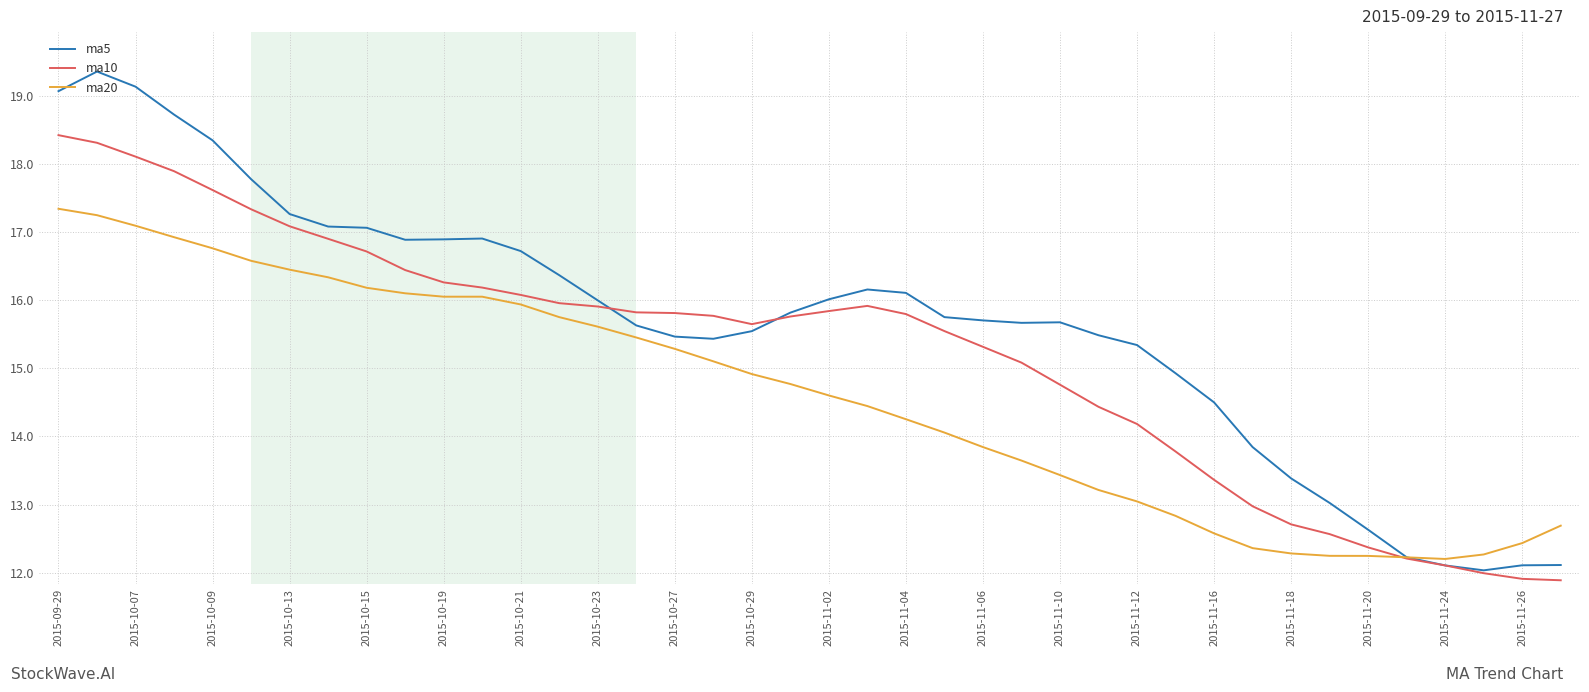

After their last crossing, which series has the higher values: ma20 or ma10?

ma20